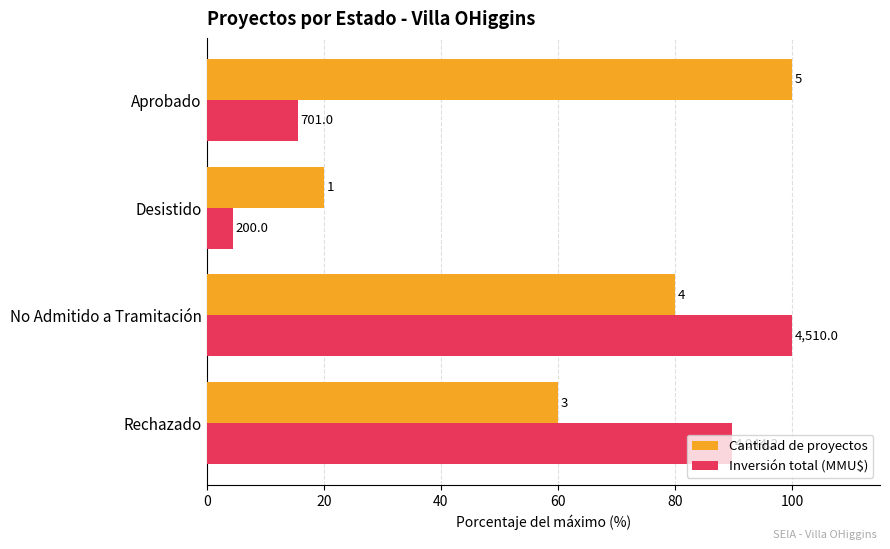

What are all the series names shown in the legend?

Cantidad de proyectos, Inversión total (MMU$)